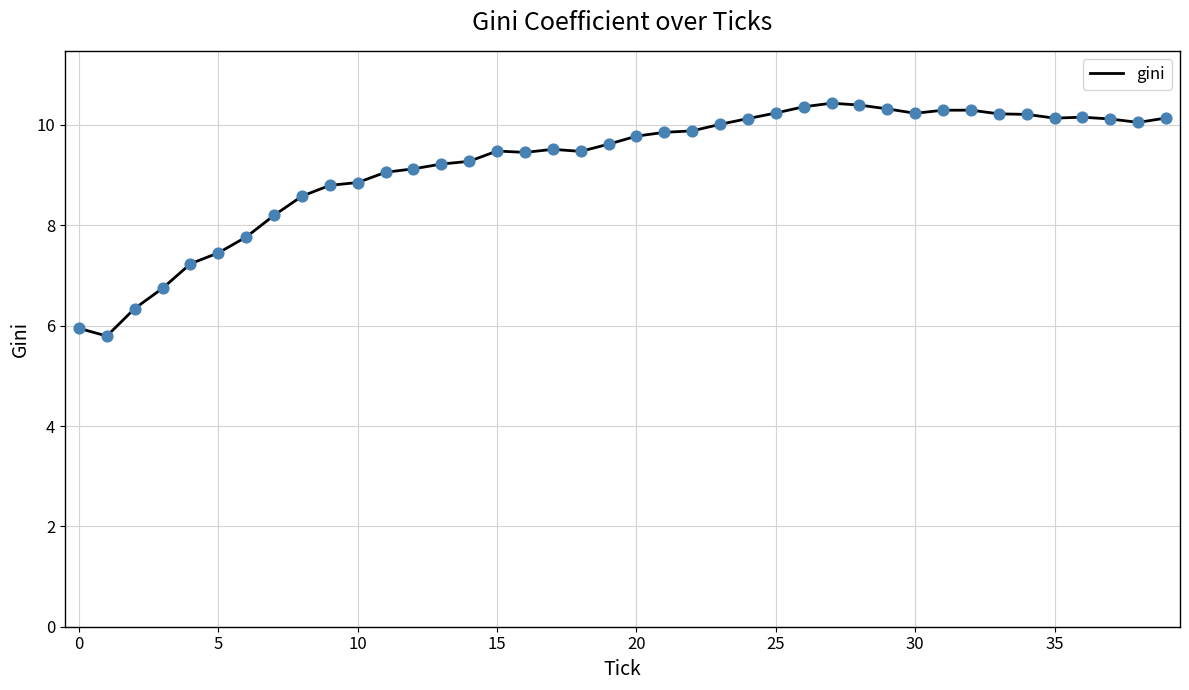

What is the greatest value displayed?

10.4